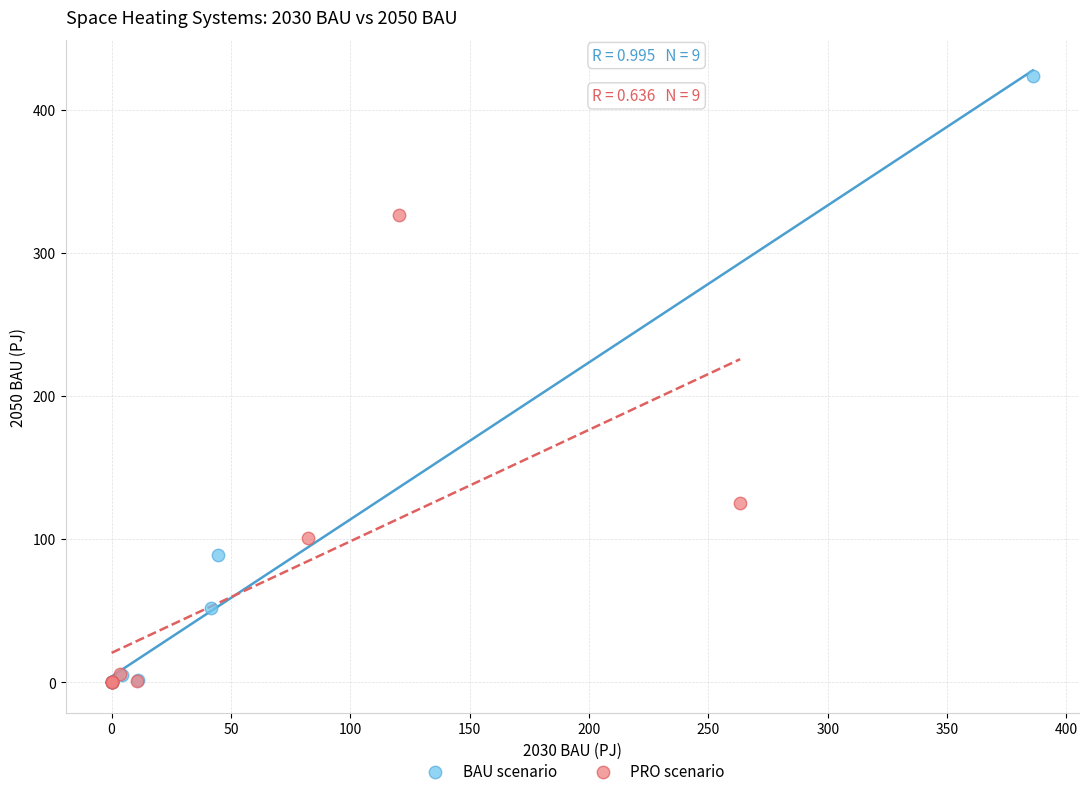

Which series contains the highest Y value?

BAU scenario